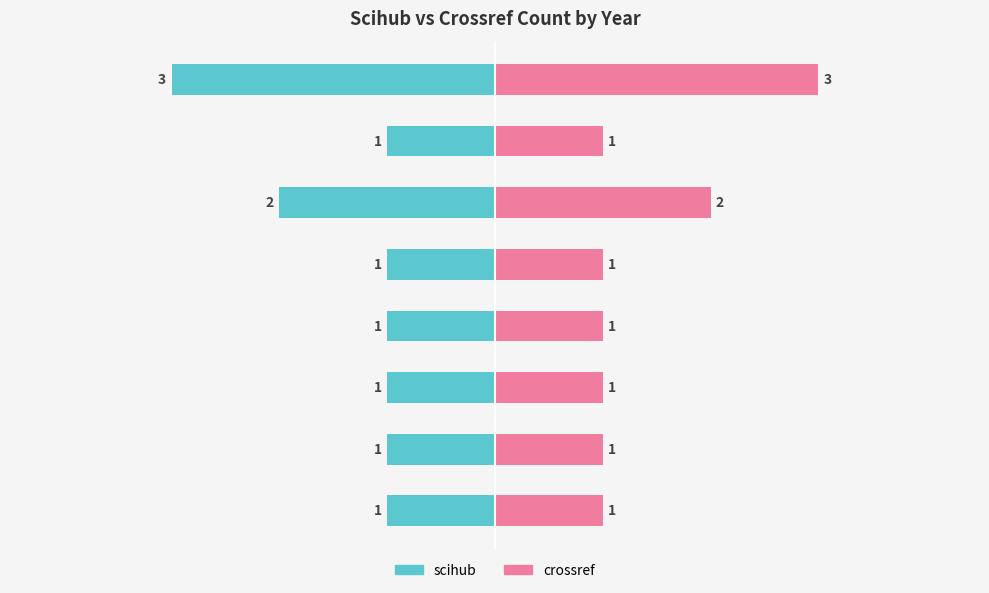

What is the value of the crossref bar at the 5th from the left?

1